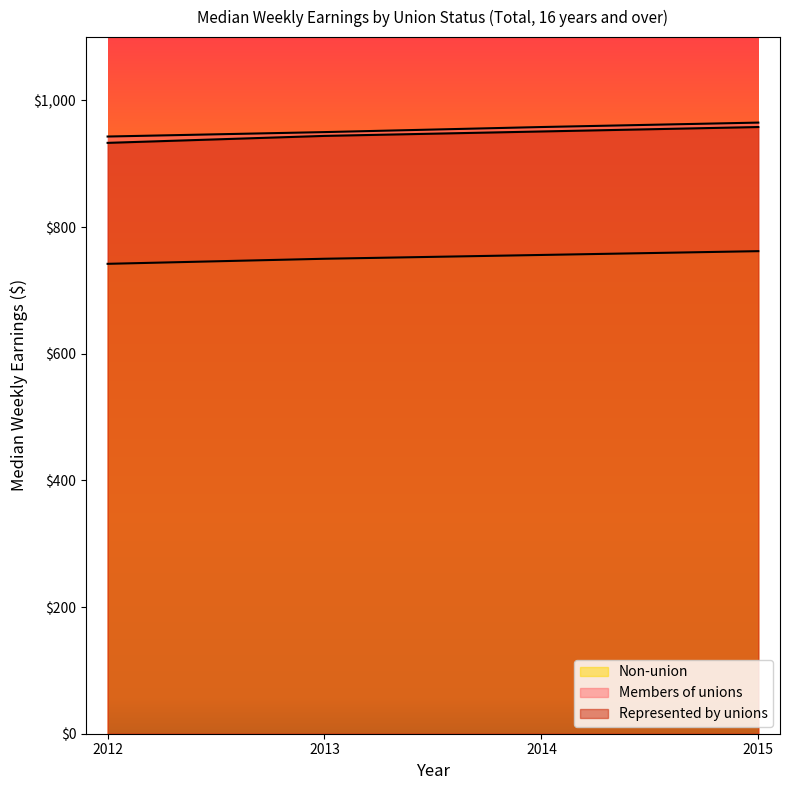

How many categories are shown in the chart?

4